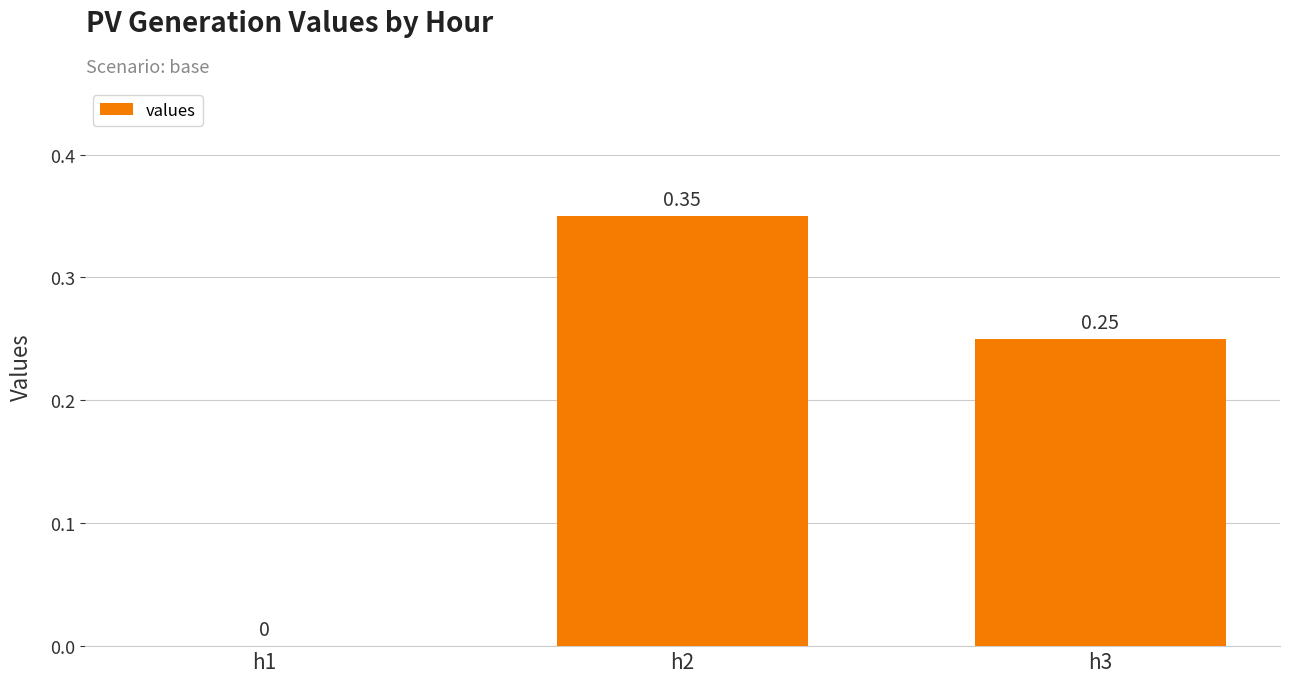

Between h1 and h2, which is larger?

h2